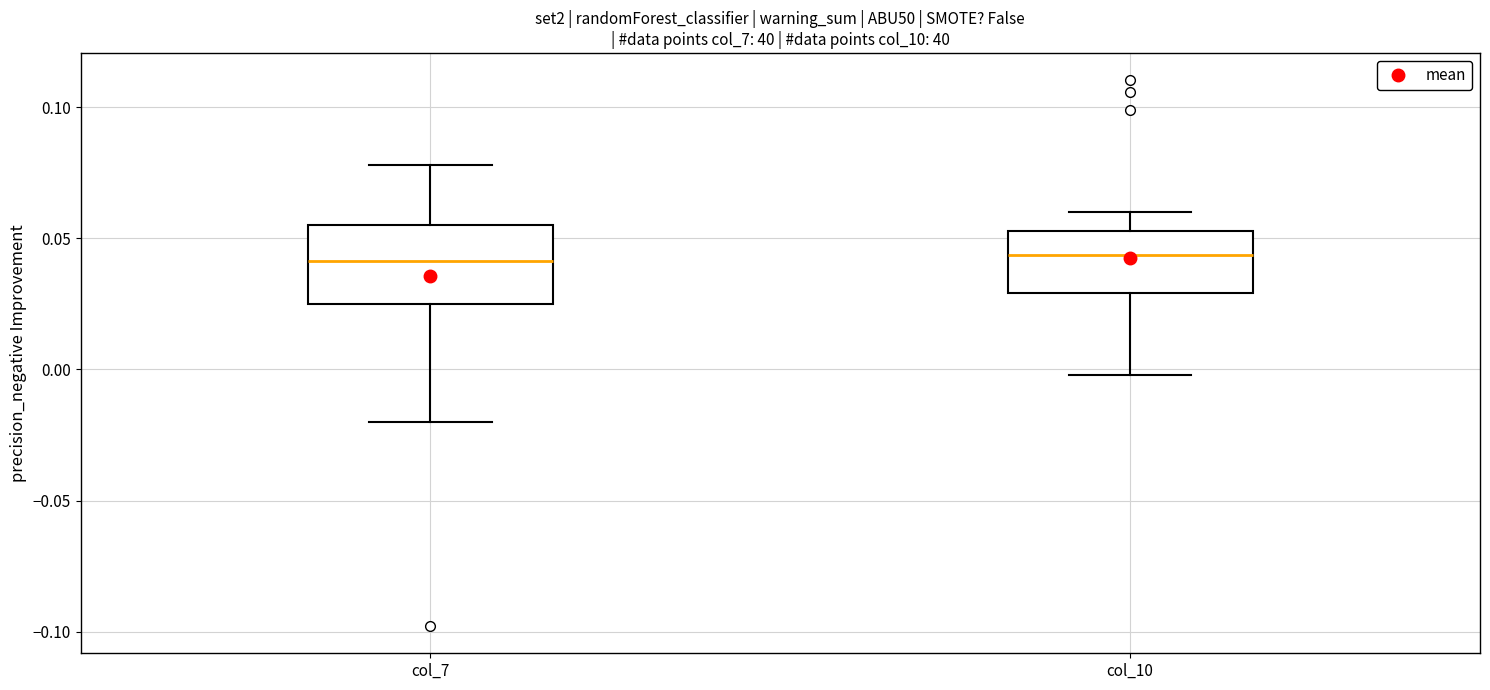

Reading left to right, read every box against the y-axis: the position of its median line, the range the box covers, and the ends of its whiskers. The values are not printed on the chart, so give them approximately, as read against the axis.

col_7: median 0.040, box 0.025 to 0.055, whiskers -0.020 to 0.080
col_10: median 0.045, box 0.030 to 0.055, whiskers 0.000 to 0.060